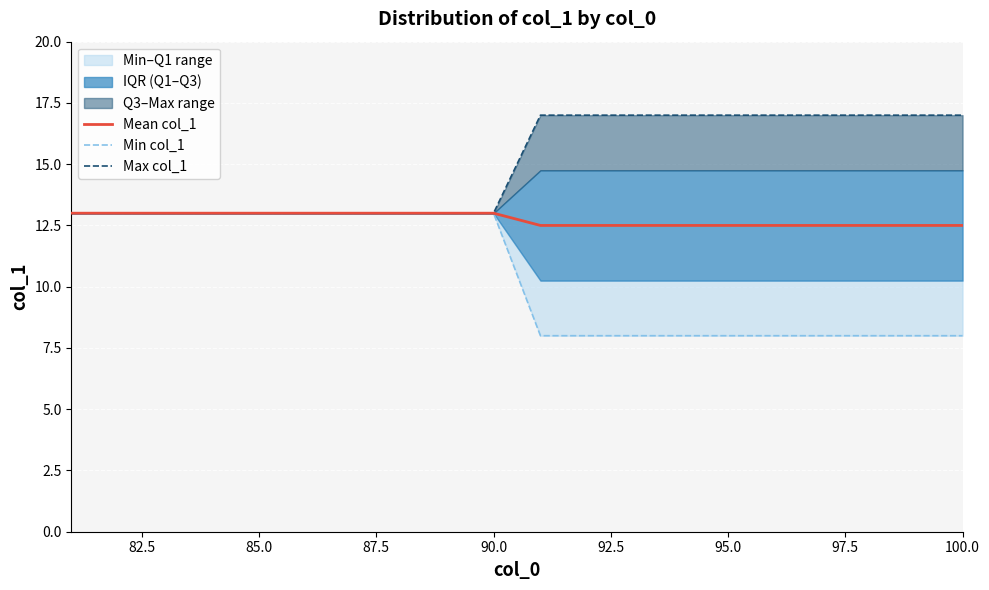

What is the maximum value for Mean col_1?

13.0